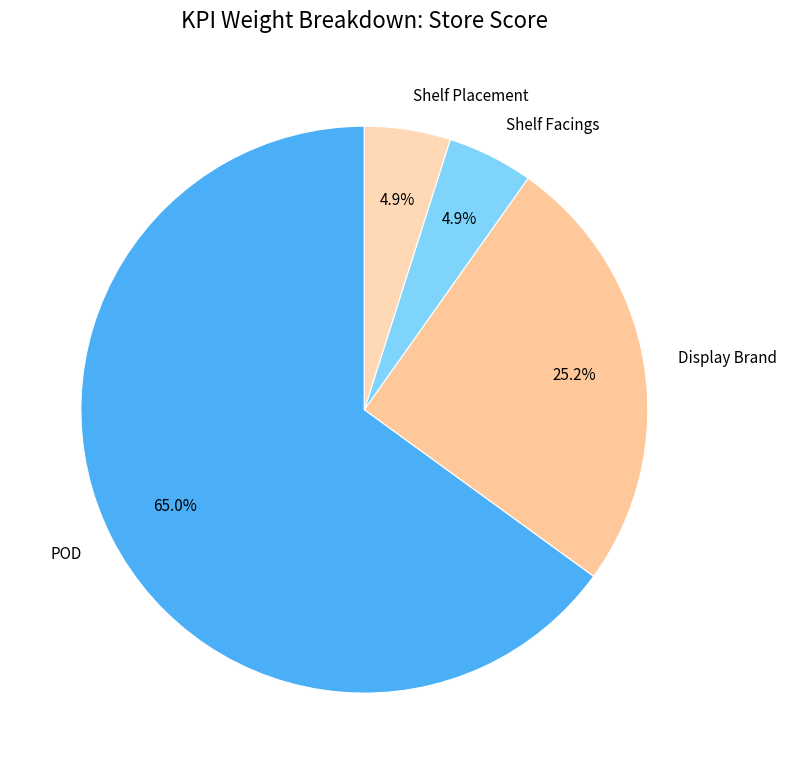

Which category has the biggest portion of the pie?

POD